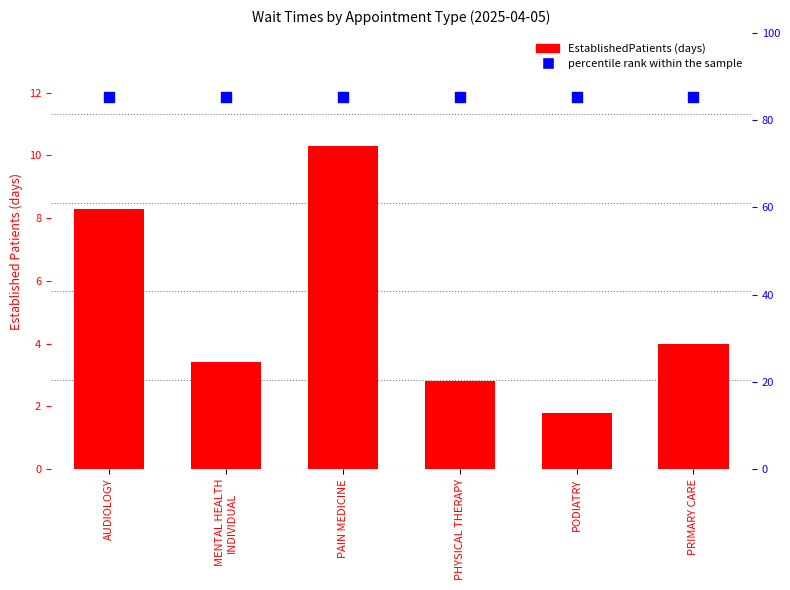

Which series contains the highest Y value?

percentile rank within the sample